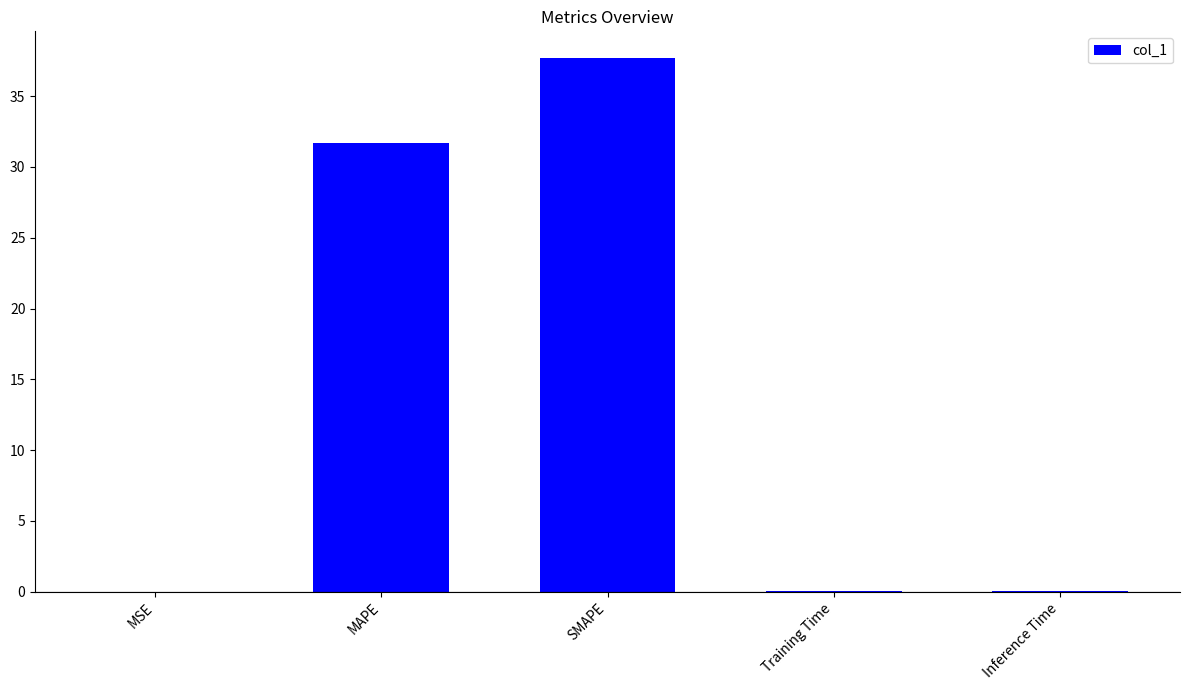

The chart shows a value of 11.6 at MAPE. True or false?

False